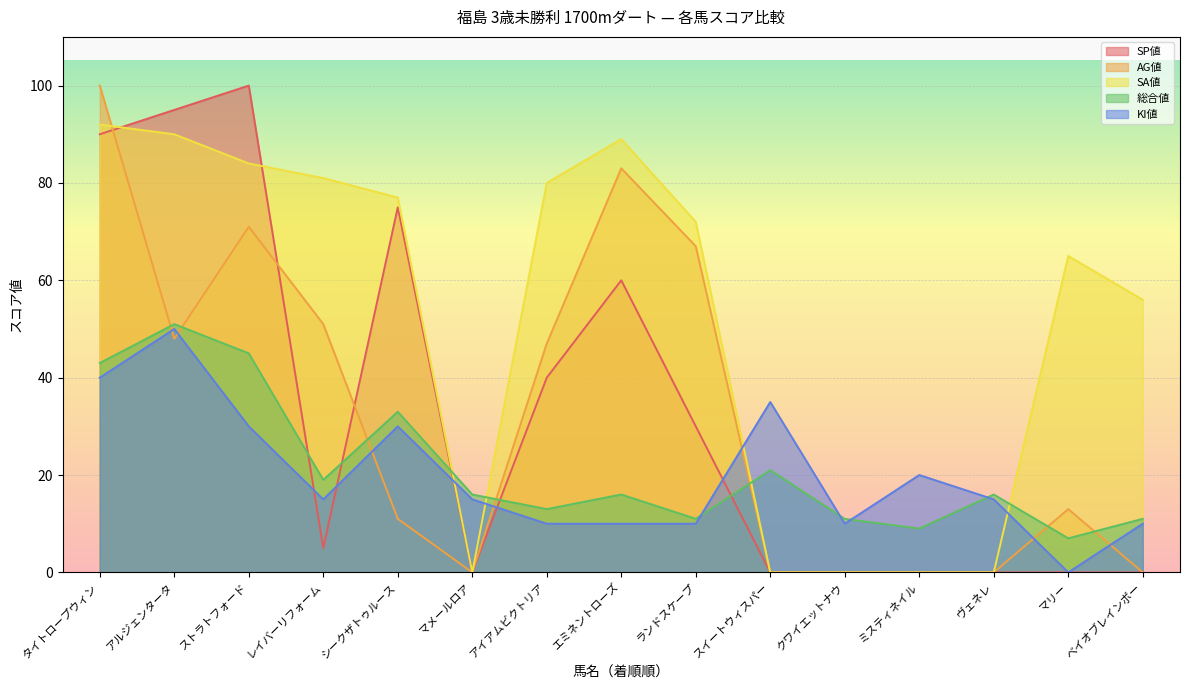

Which series has the largest total across all categories?

SA値